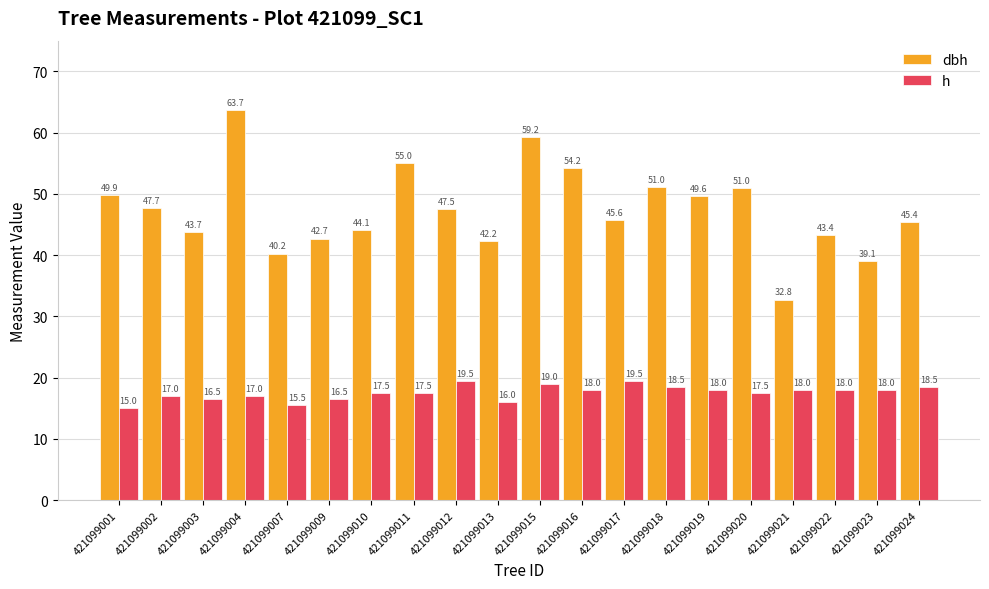

What is the value of the dbh bar at the 20th from the left?

45.4